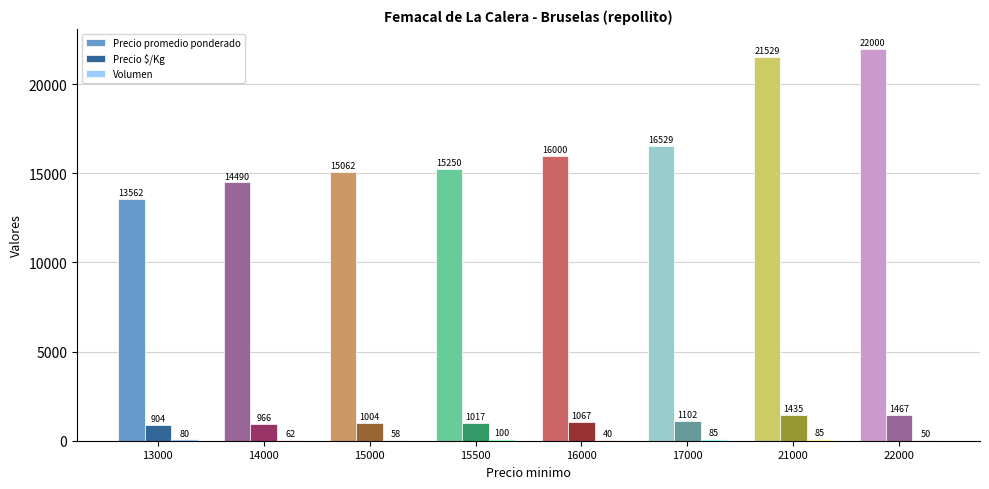

Which series has the largest range (max minus min)?

Precio promedio ponderado